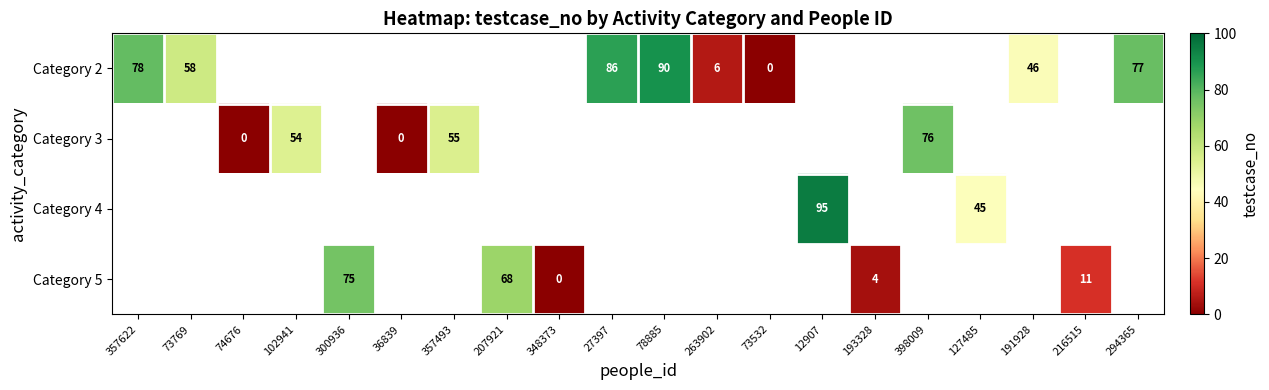

The value of Category 2 at 191928 is 46. True or false?

True